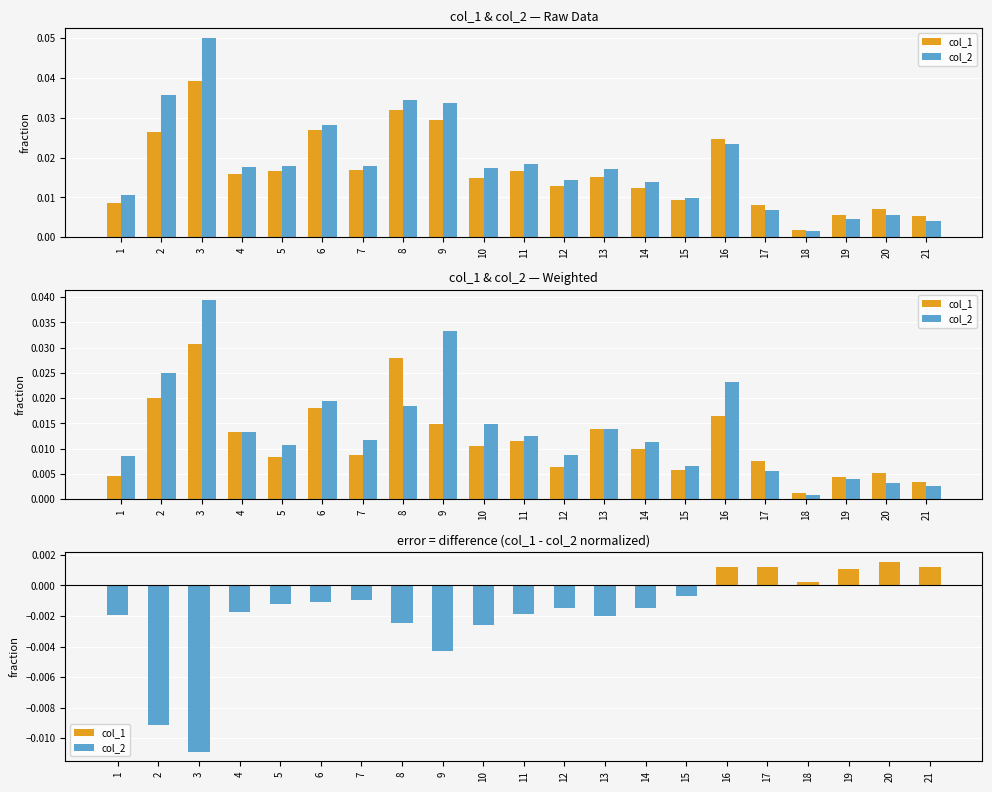

Which category has the lowest value in the col_2 series?

18